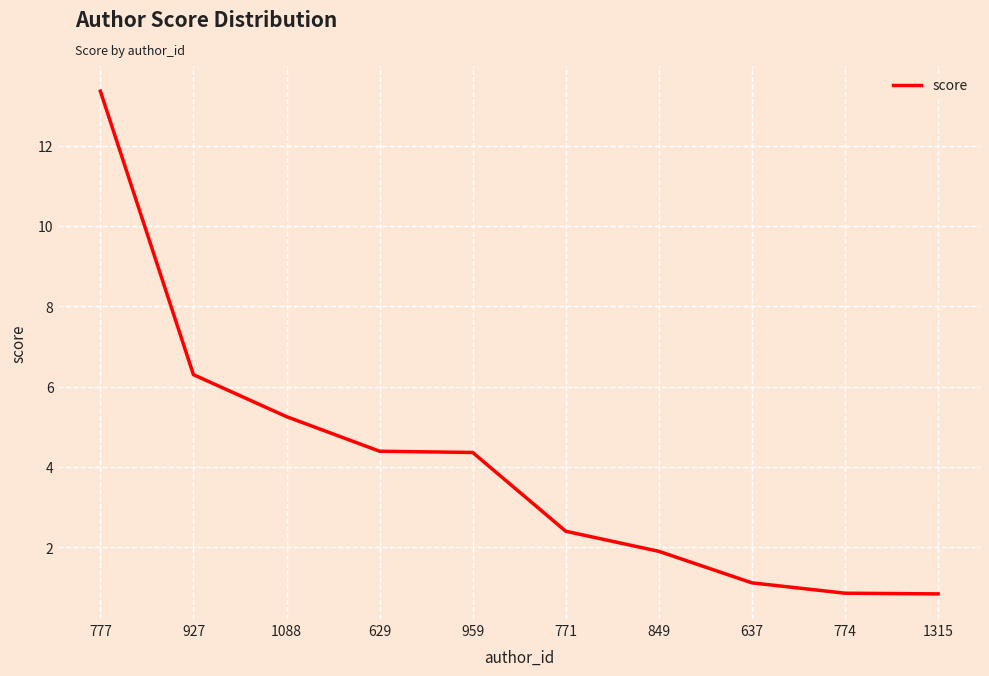

What position from the right is 629?

7